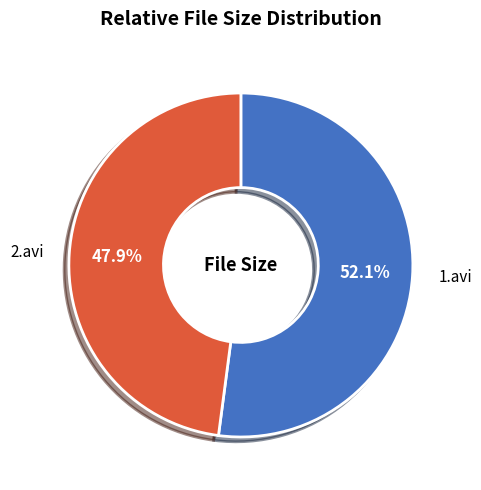

How many slices are in this pie chart?

2